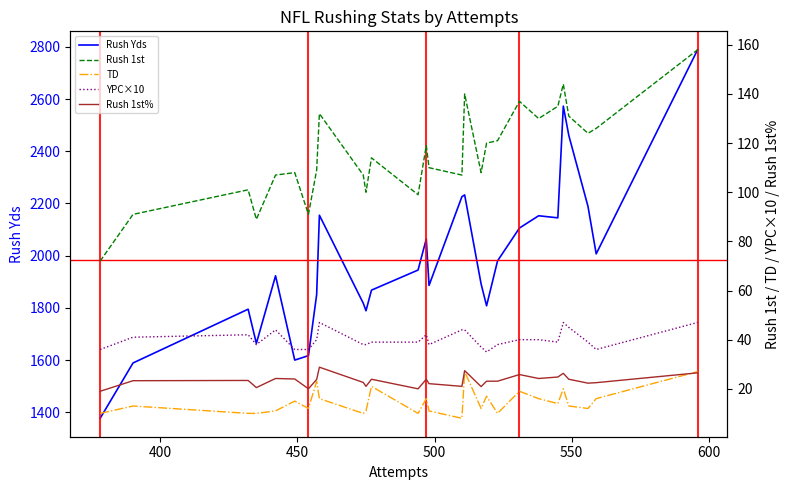

What is the value of the TD point at the 1st from the left?

10.0